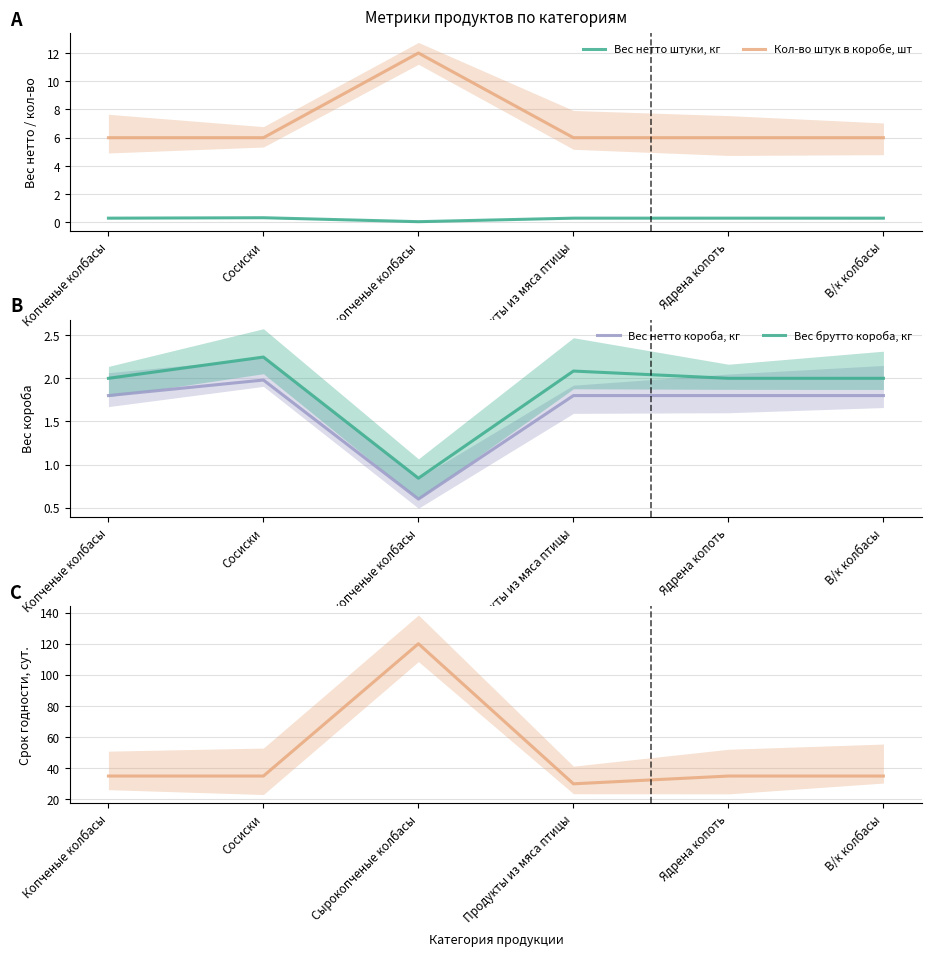

Count the number of data series in this chart.

5